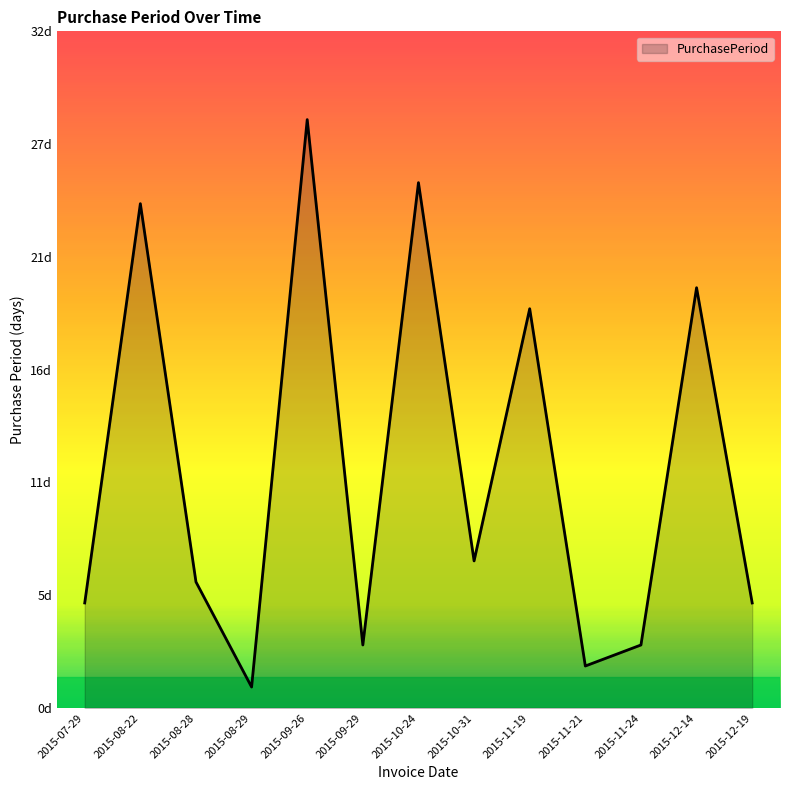

What position from the left is 2015-10-31?

8